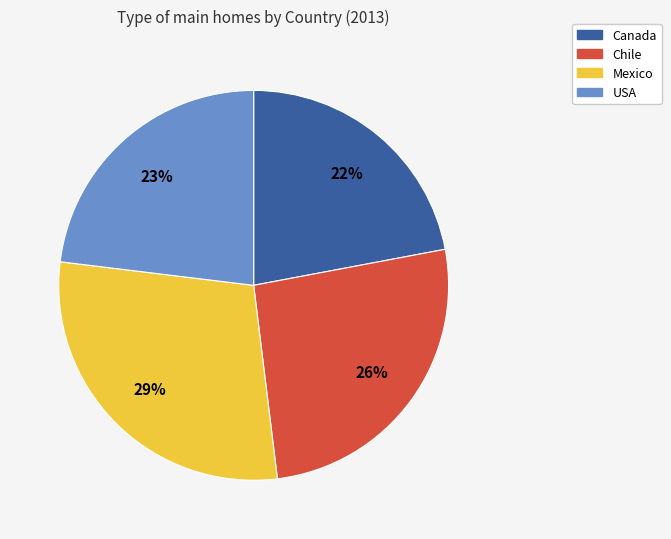

To the nearest percent, what is the difference between the Chile and Mexico slice percentages?

3%